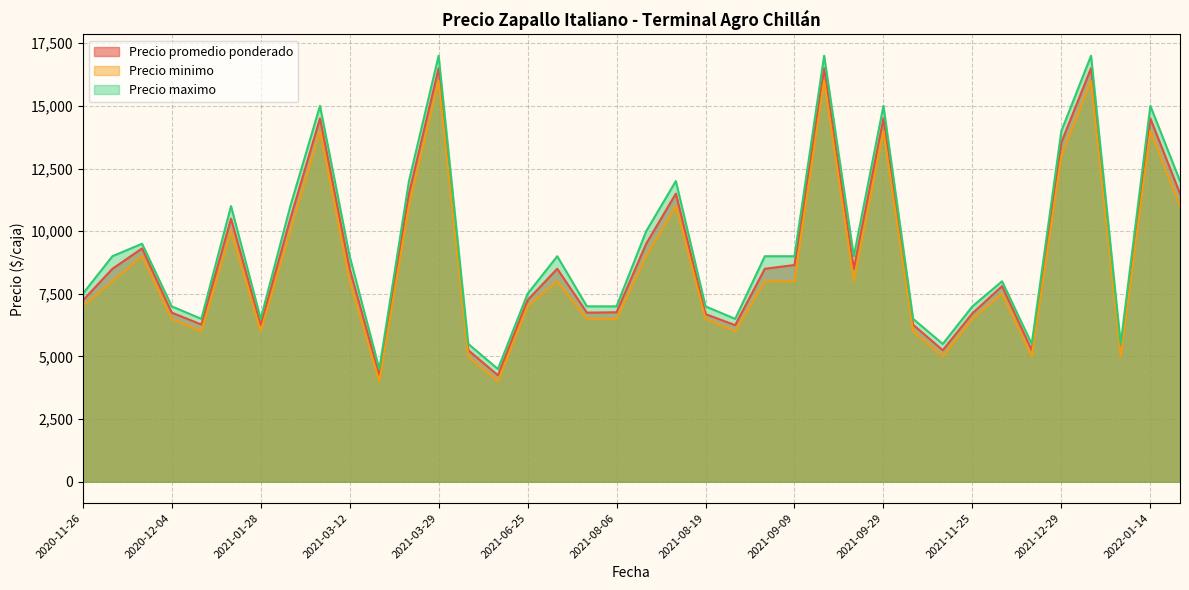

What is the difference between the second highest and minimum values in the Precio promedio ponderado series?

12250